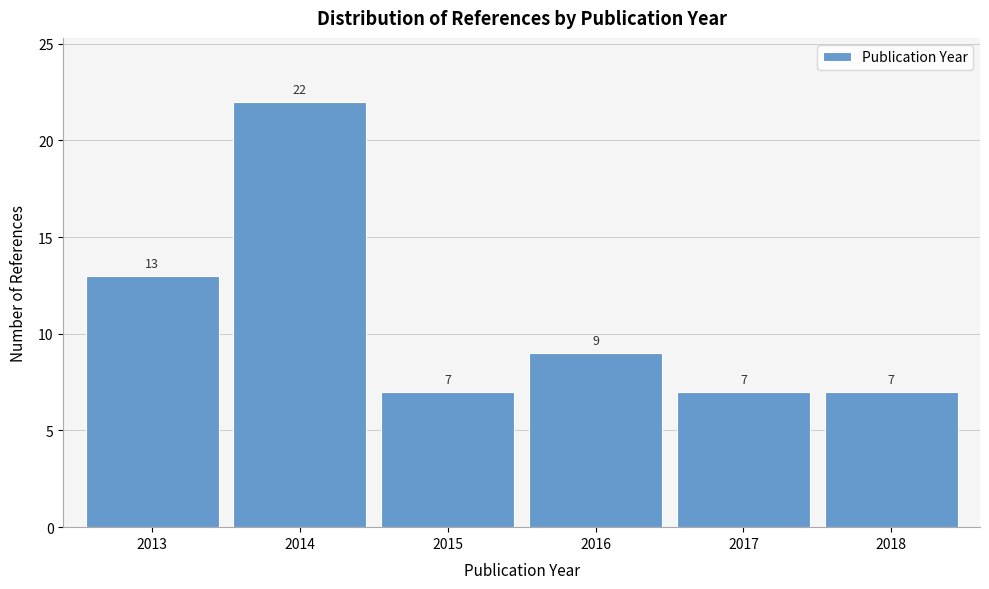

Reading left to right, extract all data points from this chart.

2013=13	2014=22	2015=7	2016=9	2017=7	2018=7